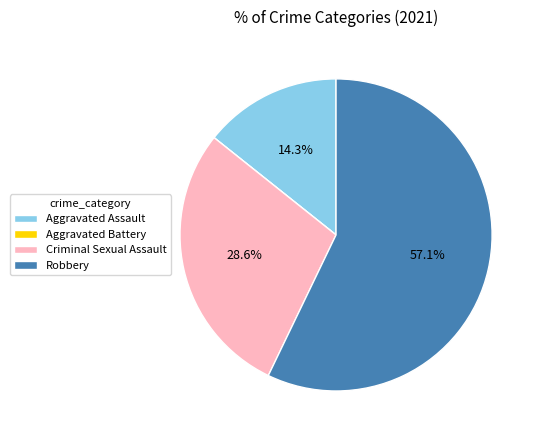

To the nearest percent, what is the combined percentage of Robbery and Aggravated Assault?

71%